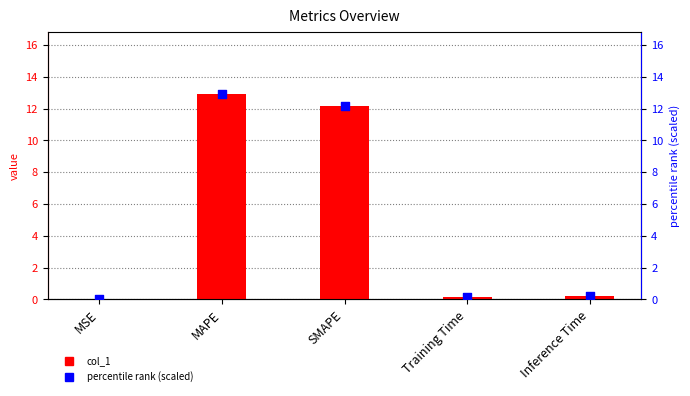

Which series contains the lowest Y value?

col_1